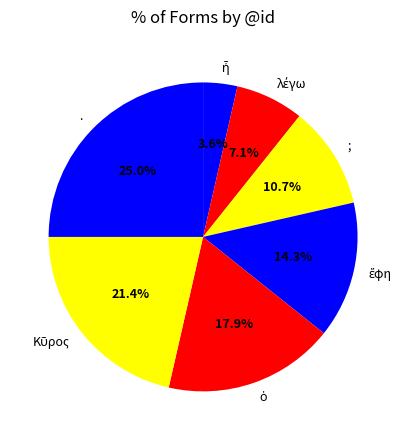

Is there a majority slice in this chart?

No